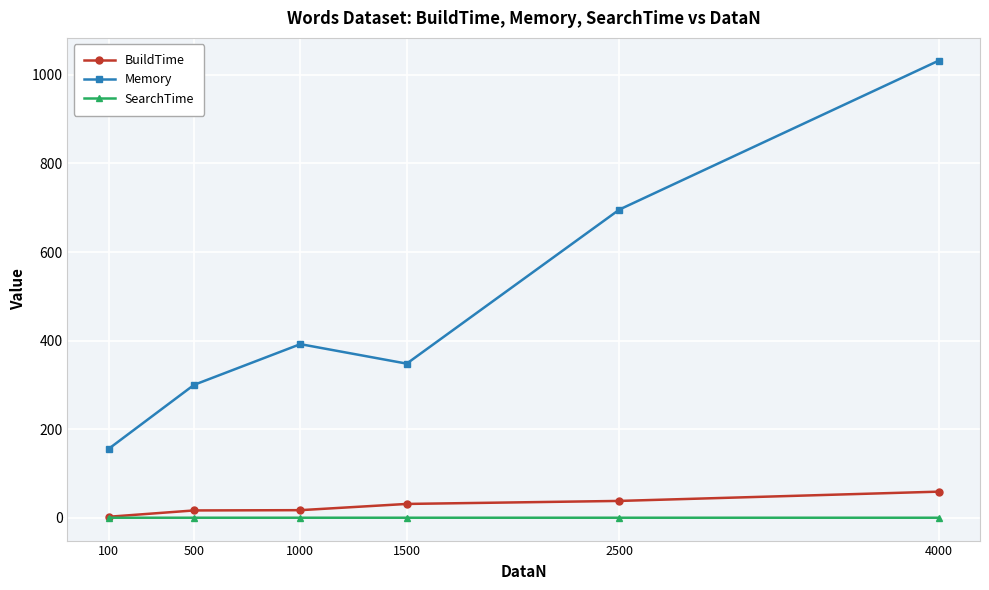

At which category does the chart reach its peak across all series?

4000